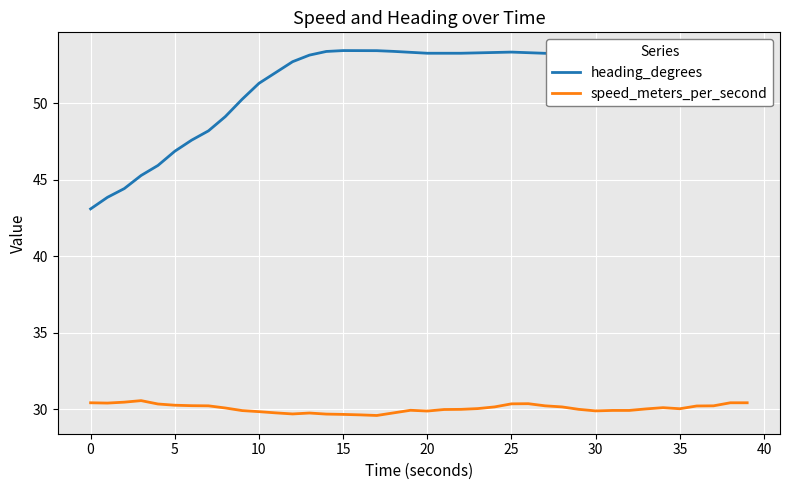

At how many categories does at least one series exceed 34?

40